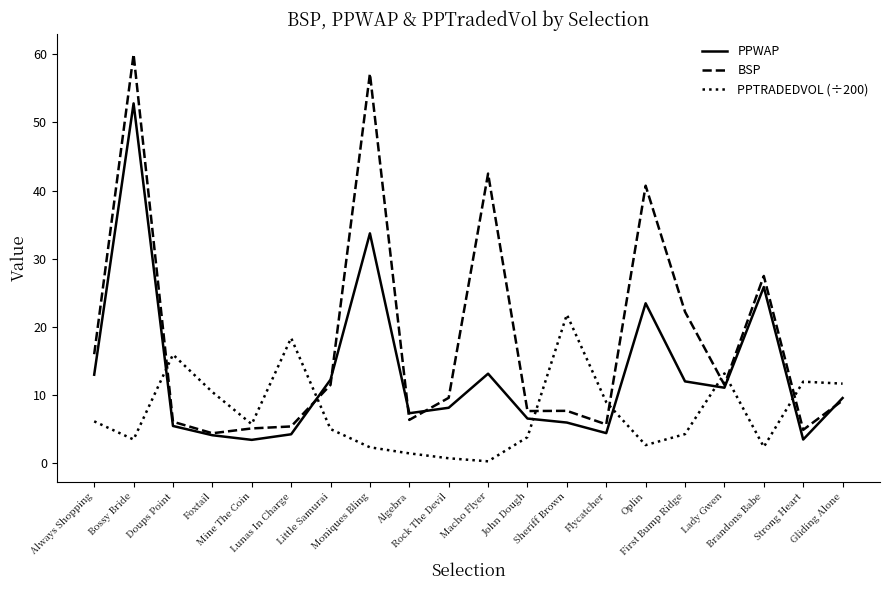

Where is the first local minimum for BSP?

Foxtail